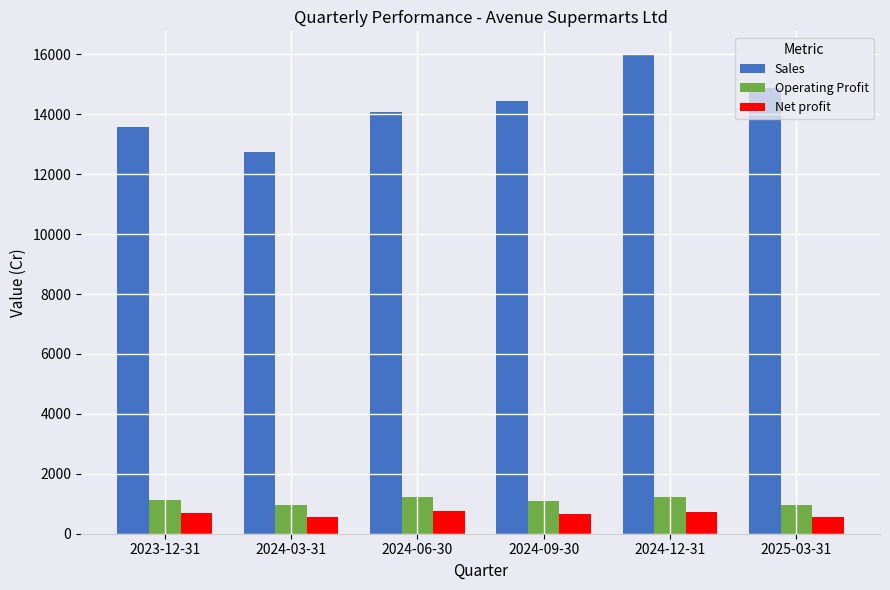

What is the total value across all series at 2024-09-30?

16197.9